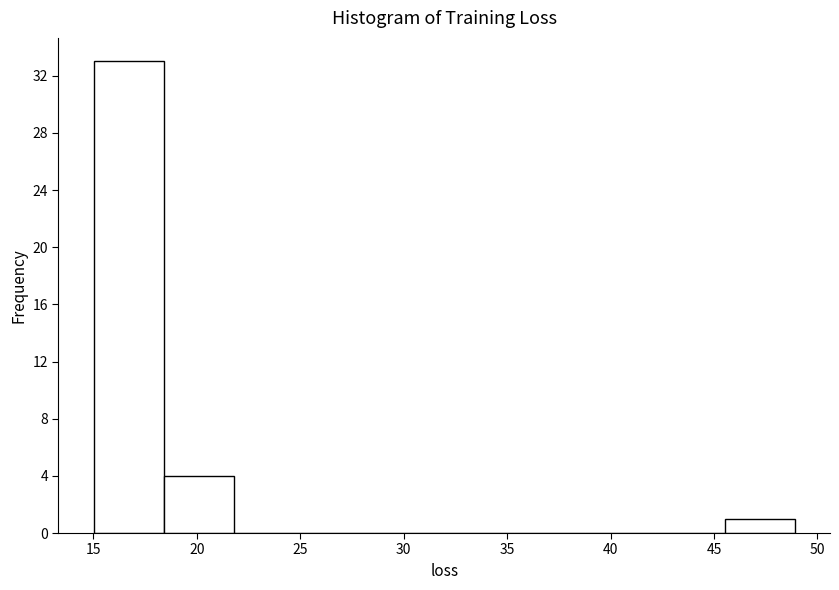

Reading left to right, list every bar in this chart as the range it spans on the x-axis followed by its height. Neither the bar edges nor the heights are printed on the chart, so give them approximately, as read against the axes.

15.0 to 18.5: 33
18.5 to 22.0: 4
22.0 to 25.0: 0
25.0 to 28.5: 0
28.5 to 32.0: 0
32.0 to 35.5: 0
35.5 to 38.5: 0
38.5 to 42.0: 0
42.0 to 45.5: 0
45.5 to 49.0: 1